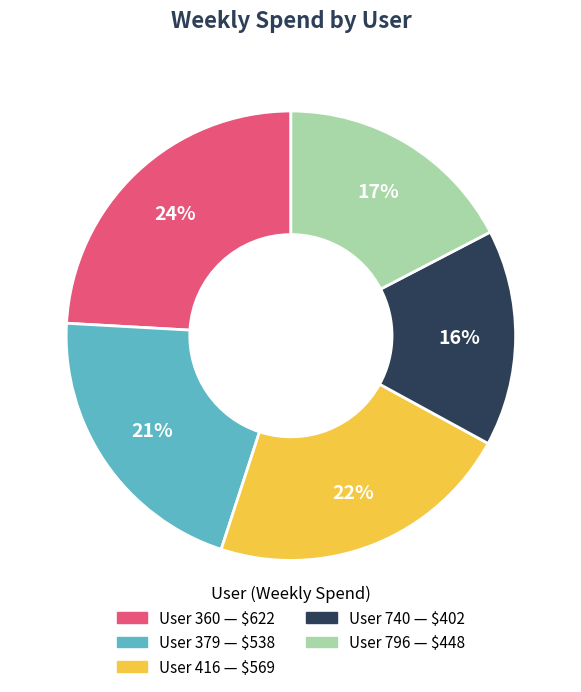

Does any single category account for the majority?

No